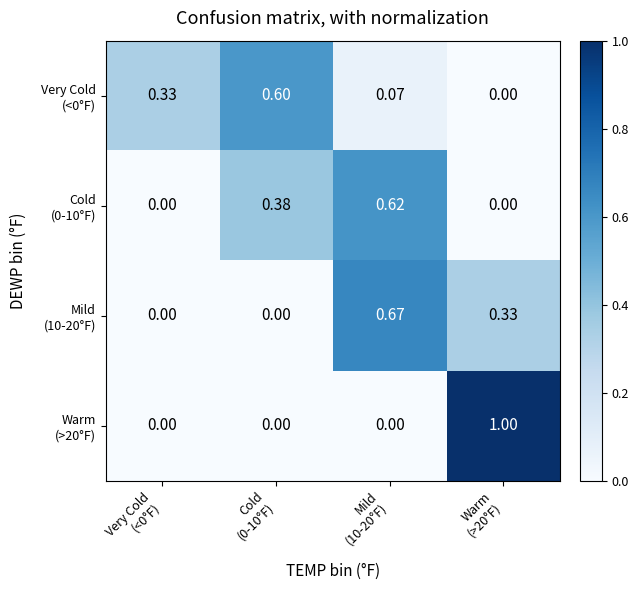

Which series has the largest total across all categories?

Very Cold (<0°F)